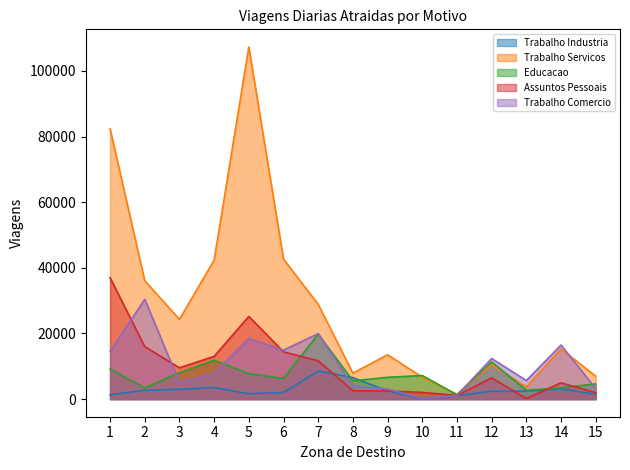

At 12, list the series in order from largest to smallest.

Trabalho Comercio, Educacao, Trabalho Servicos, Assuntos Pessoais, Trabalho Industria